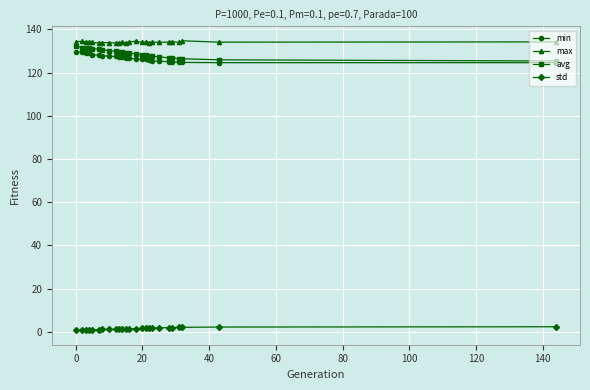

What is the maximum value shown in the chart?

134.7